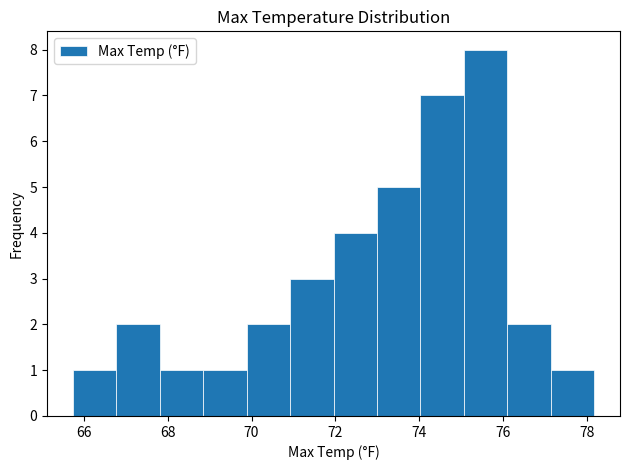

Reading left to right, transcribe this chart: for each bar, give the range it covers on the x-axis and its height. Neither the bar edges nor the heights are printed on the chart, so give them approximately, as read against the axes.

65.8 to 66.8: 1
66.8 to 67.8: 2
67.8 to 68.8: 1
68.8 to 69.8: 1
69.8 to 71.0: 2
71.0 to 72.0: 3
72.0 to 73.0: 4
73.0 to 74.0: 5
74.0 to 75.0: 7
75.0 to 76.2: 8
76.2 to 77.2: 2
77.2 to 78.2: 1